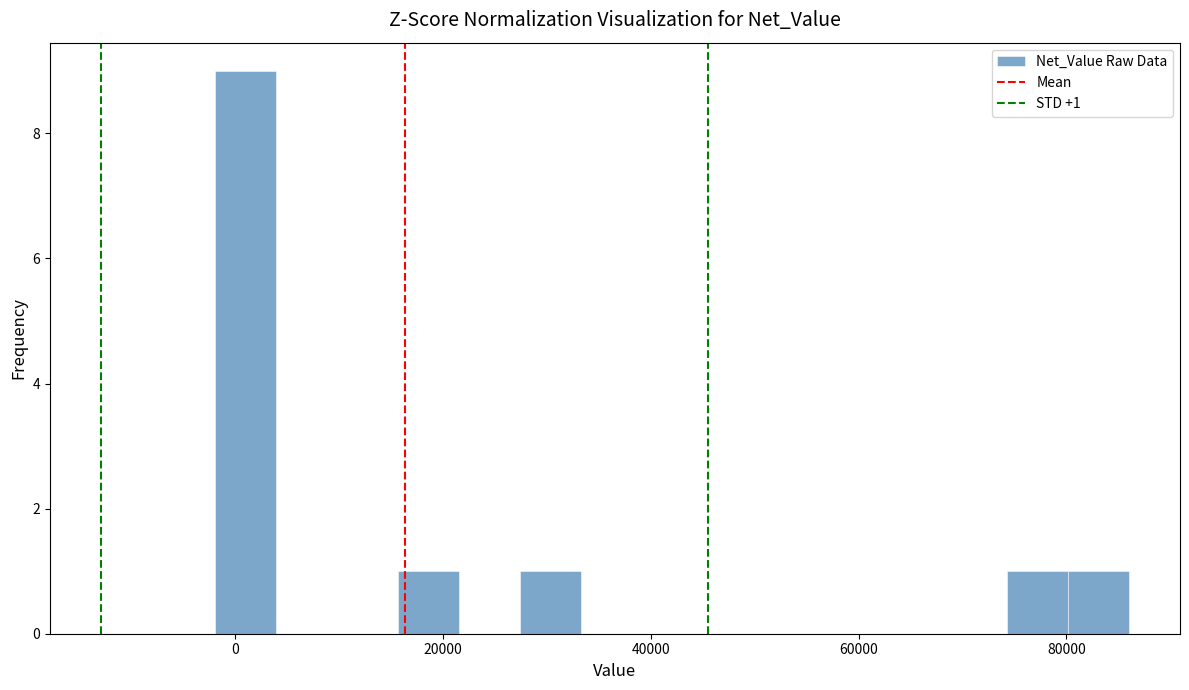

Read against the x-axis, roughly where is the centre of the tallest bar?

2000